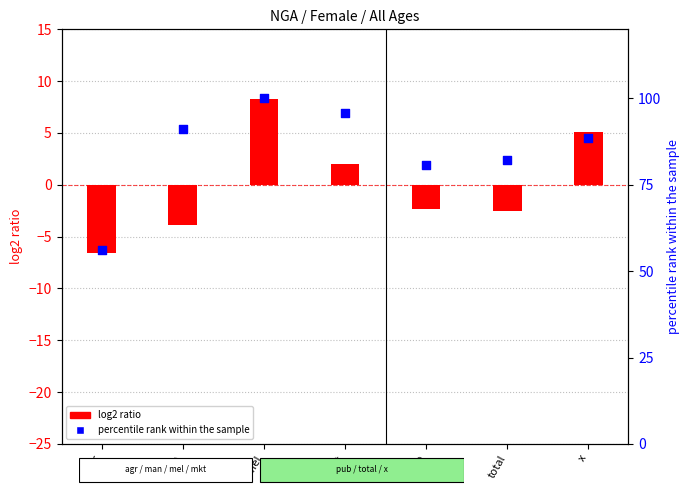

Which series has the widest spread of Y values?

percentile rank within the sample